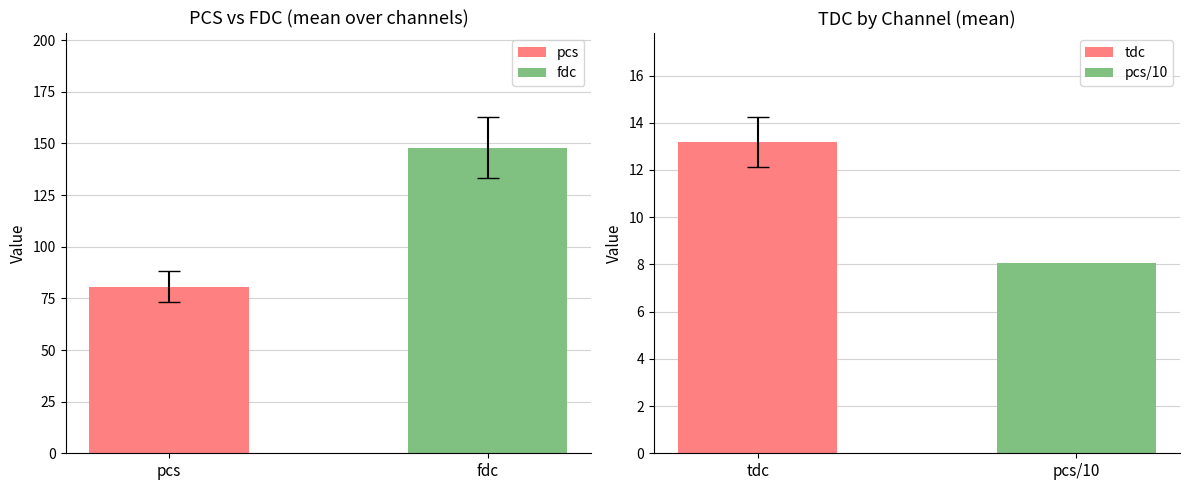

List the series in order of their overall mean, highest first.

fdc, pcs, tdc